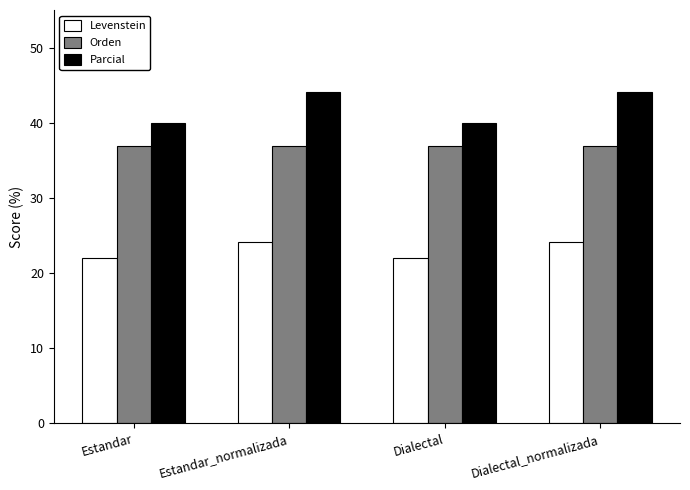

Reading right to left, transcribe all the data shown in this chart.

Levenstein: 24.2	22.1	24.2	22.1
Orden: 37.0	37.0	37.0	37.0
Parcial: 44.1	40.0	44.1	40.0